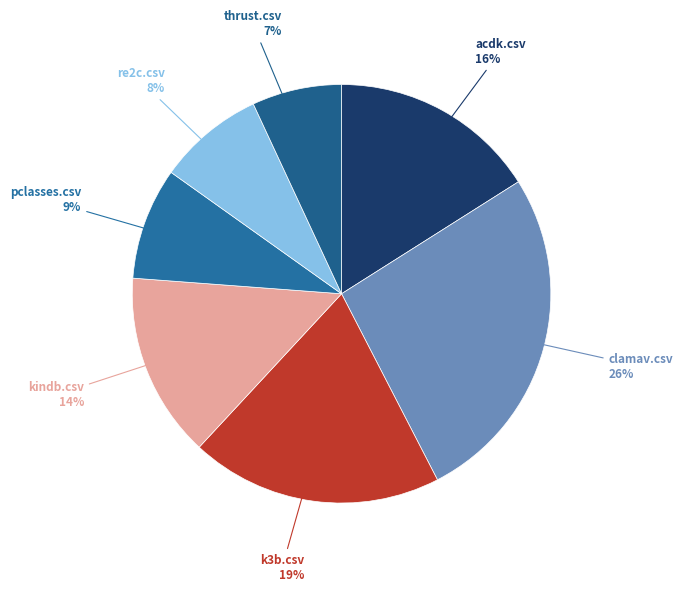

What is the smallest slice in the pie chart?

thrust.csv